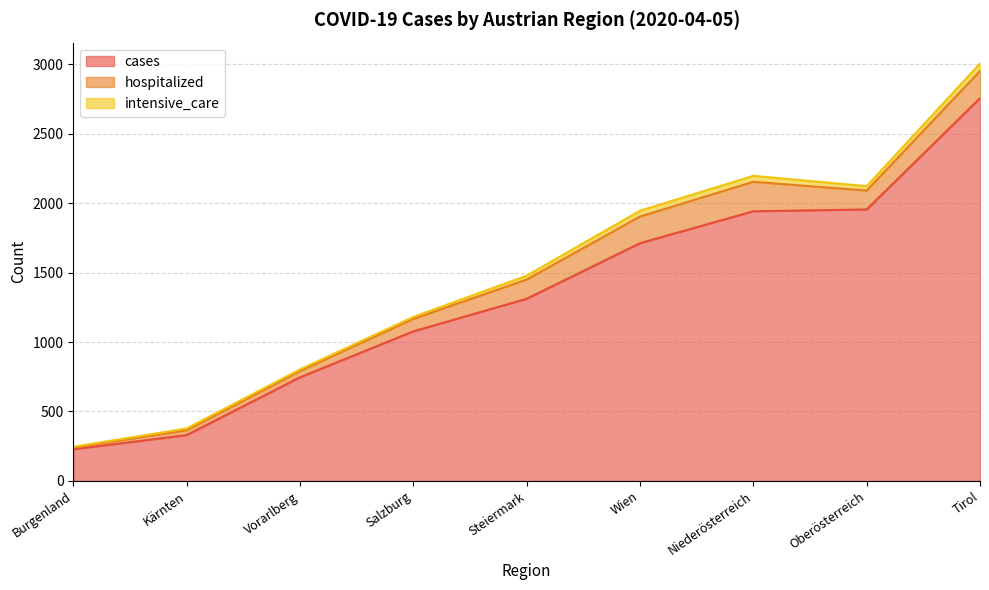

The intensive_care series shows 13 at Kärnten. True or false?

True